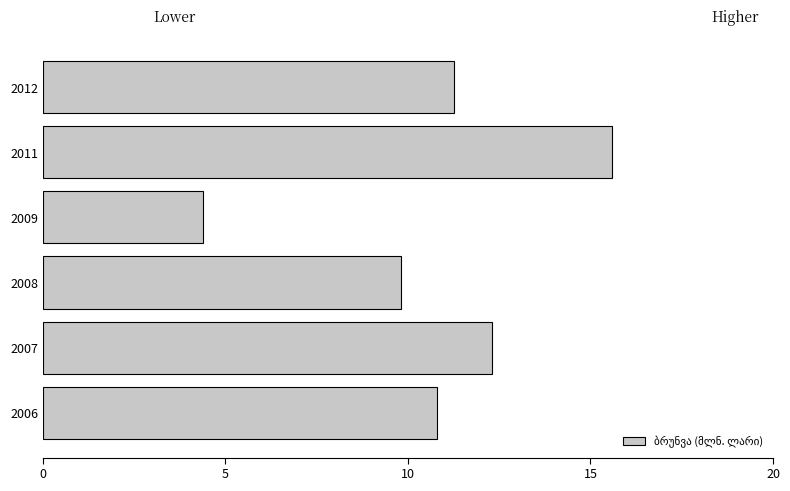

Reading bottom to top, what are all the values shown in this chart?

2006=10.8	2007=12.3	2008=9.8	2009=4.4	2011=15.6	2012=11.3